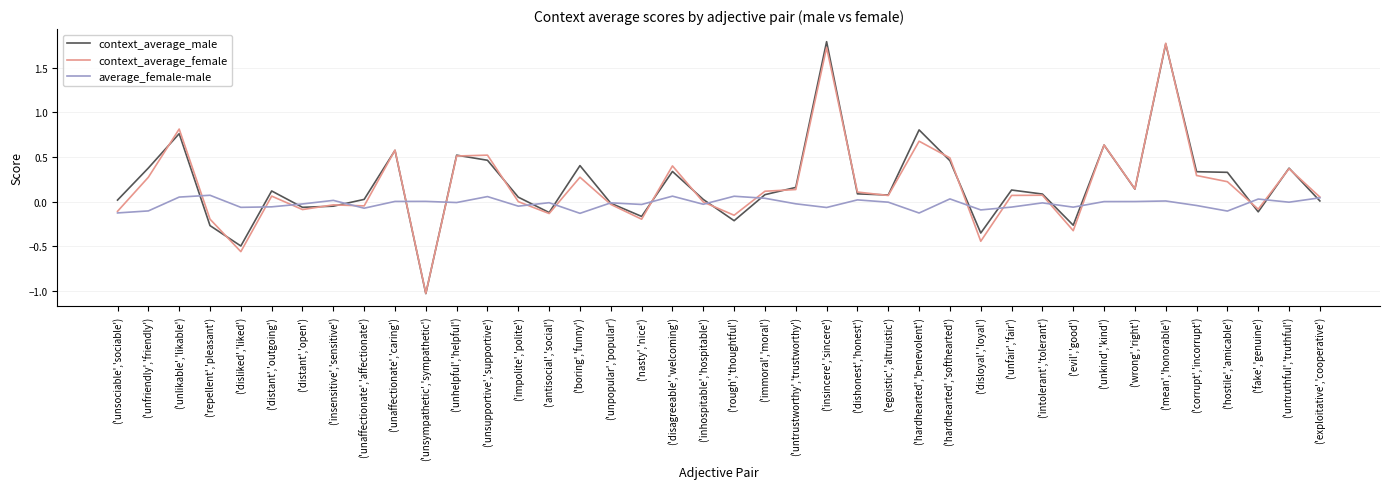

At which label does context_average_male reach its minimum?

('unsympathetic','sympathetic')